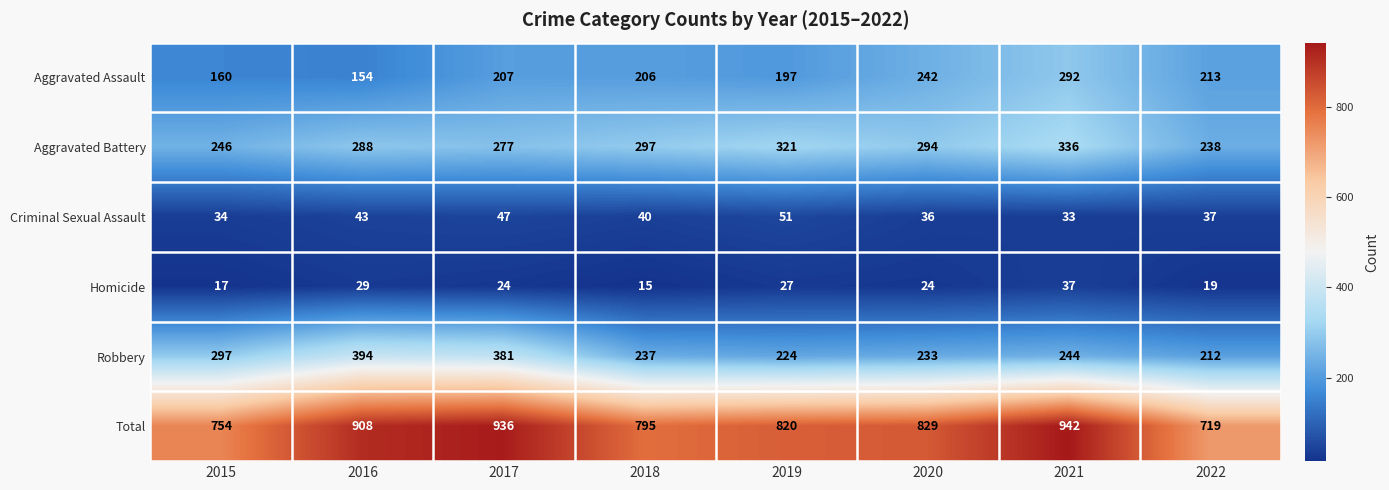

What is the difference between the second highest and second lowest values in the Aggravated Battery series?

75